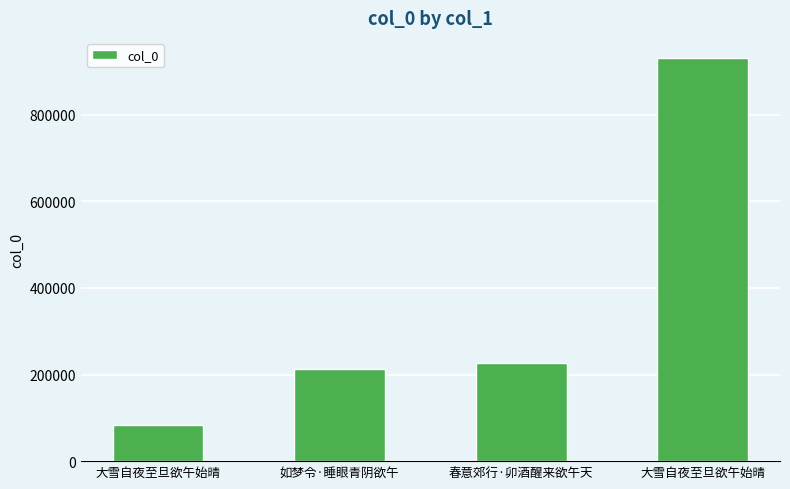

How many bars are there in total?

4